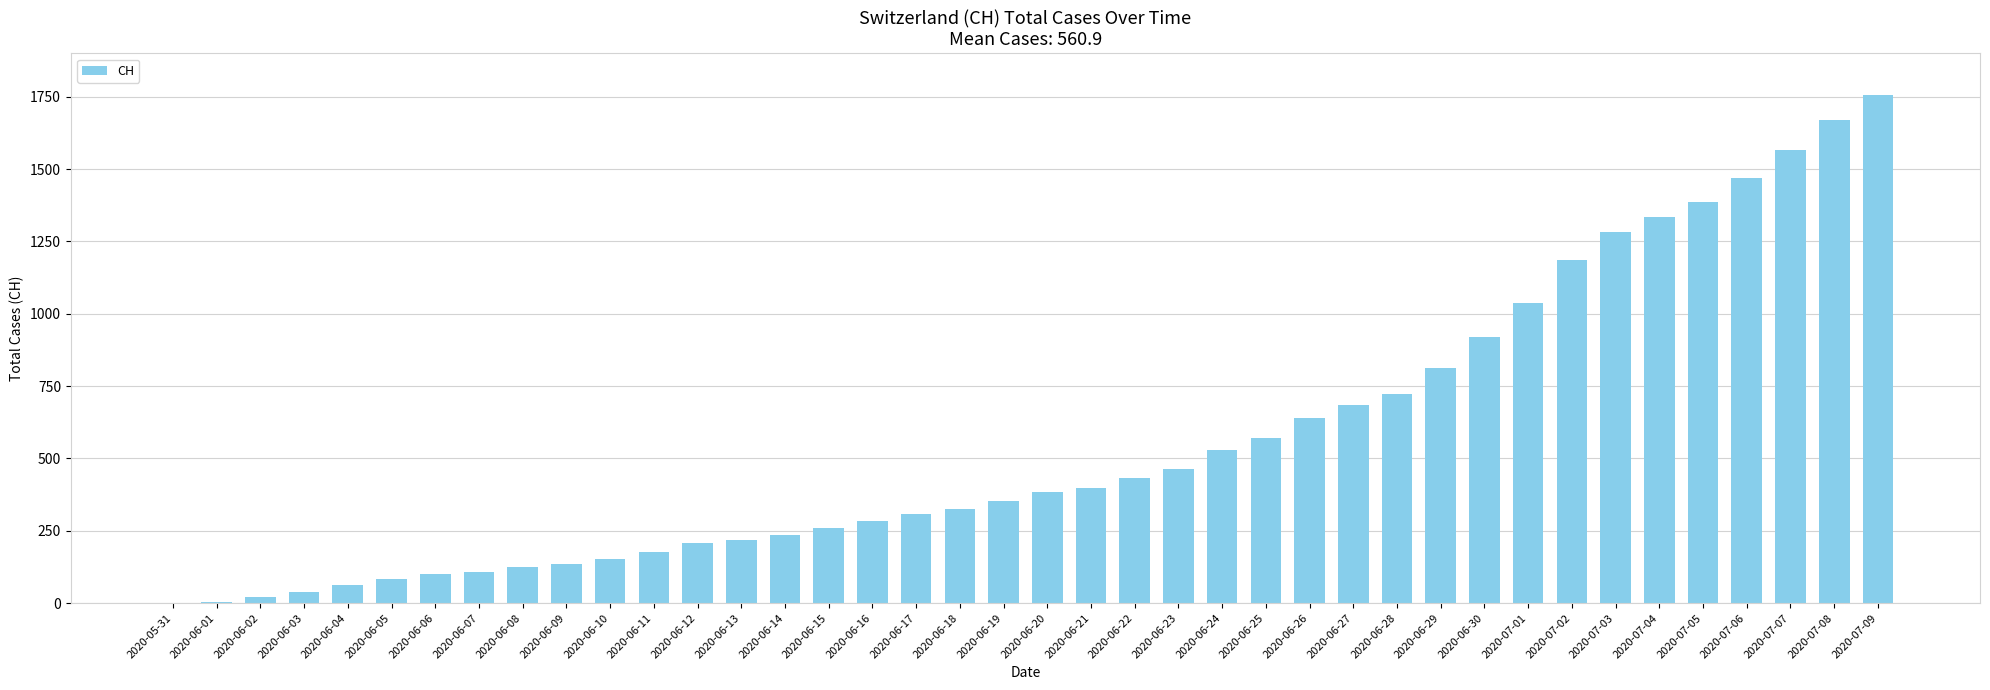

What is the sum of all values?

22437